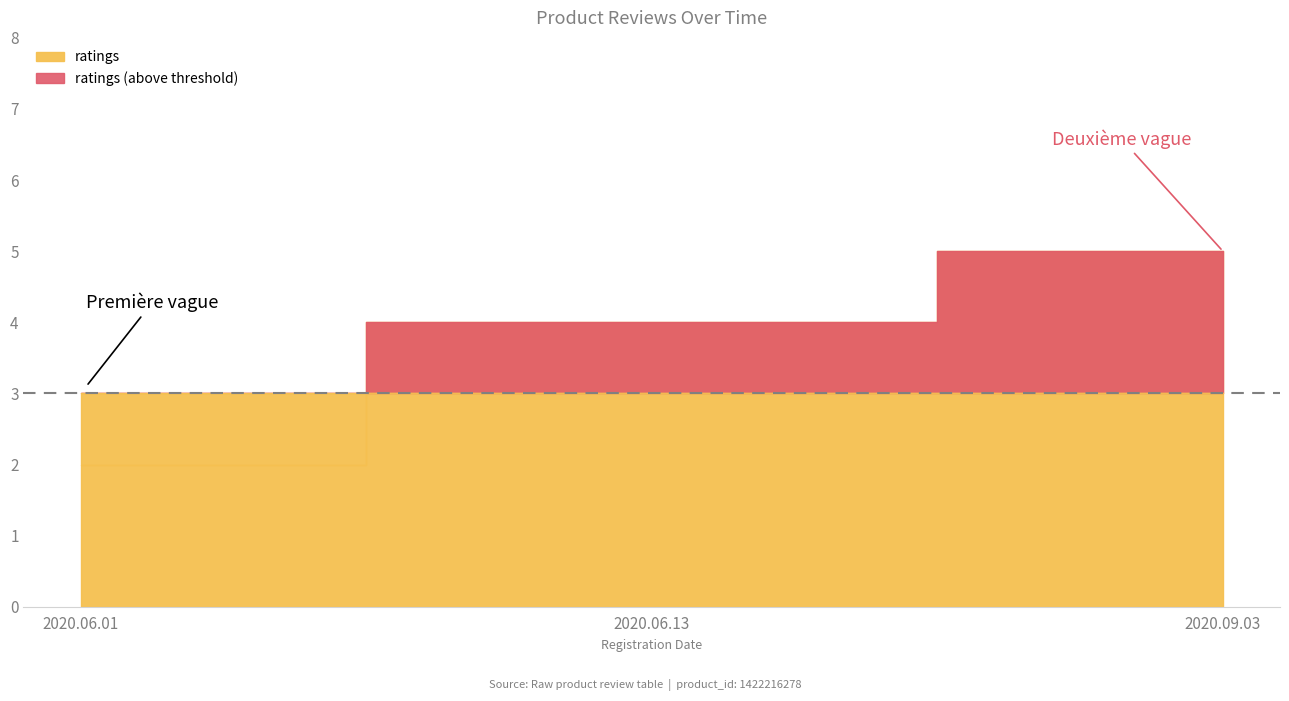

At how many categories does at least one series exceed 4?

1